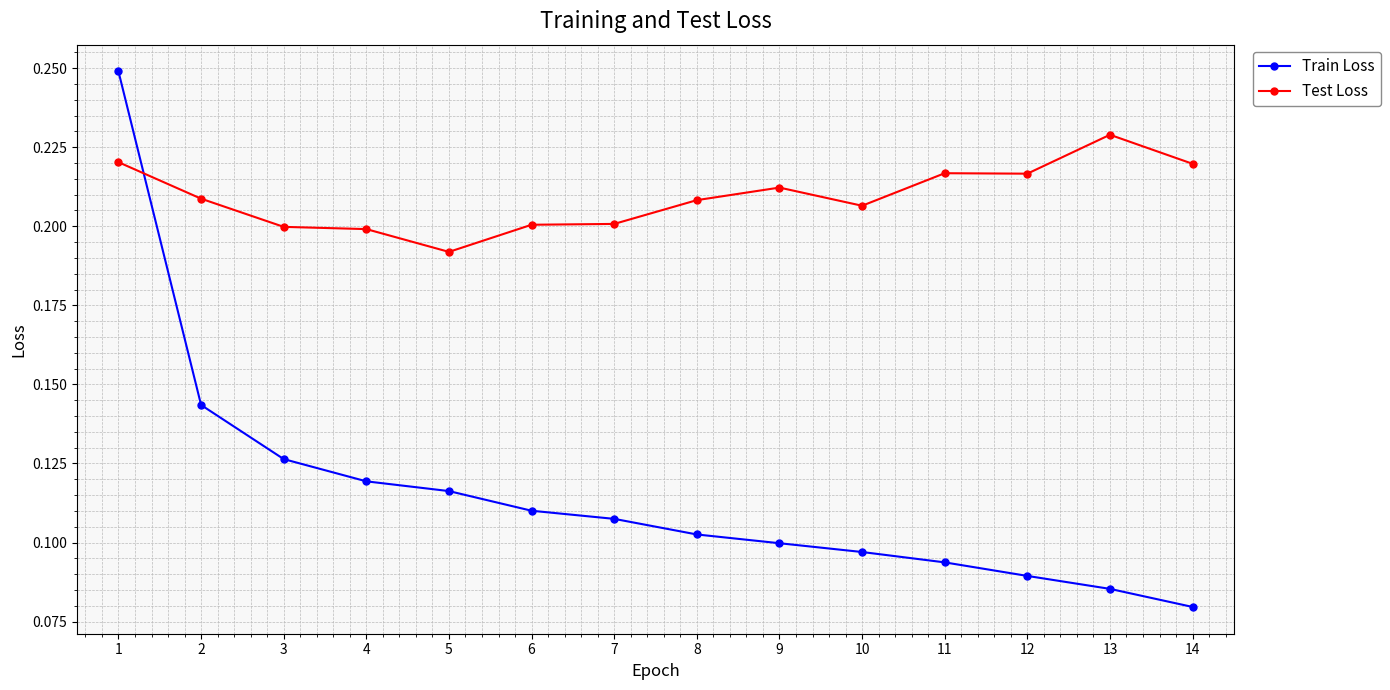

Between which two adjacent categories do Train Loss and Test Loss first intersect?

1 and 2